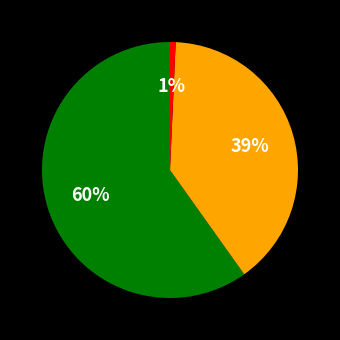

Is there any slice that represents more than half of the pie?

Yes